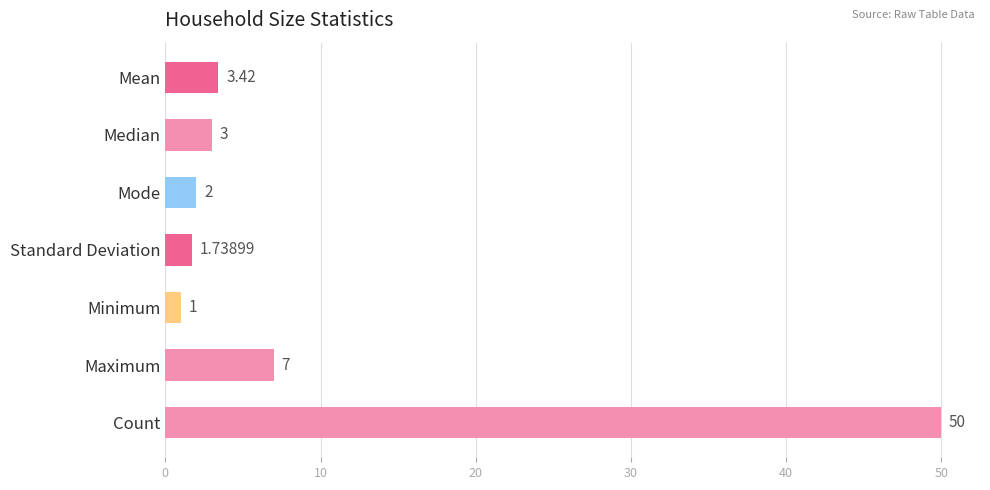

Are the bars horizontal?

Yes